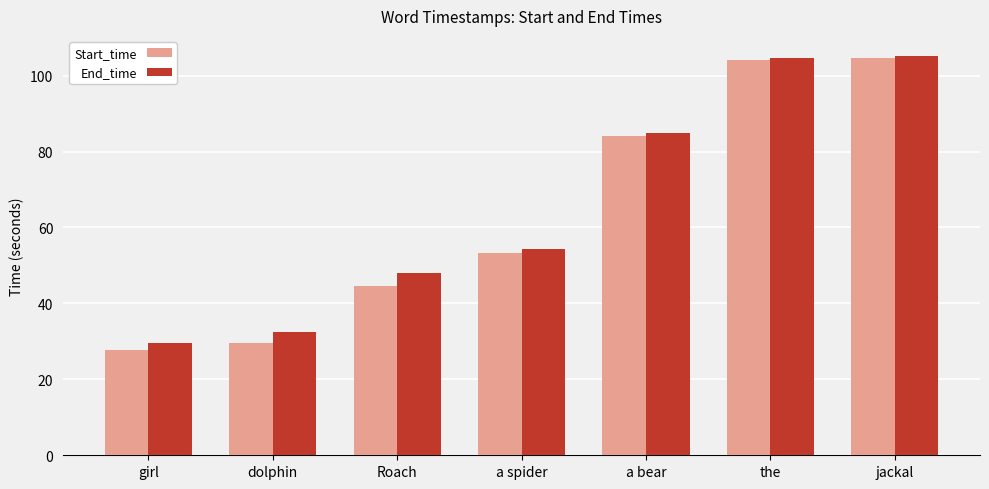

Reading right to left, list all the values displayed in this chart.

Start_time: jackal=104.6	the=104.1	a bear=84.0	a spider=53.3	Roach=44.7	dolphin=29.5	girl=27.6
End_time: jackal=105.2	the=104.6	a bear=84.8	a spider=54.3	Roach=48.1	dolphin=32.5	girl=29.5